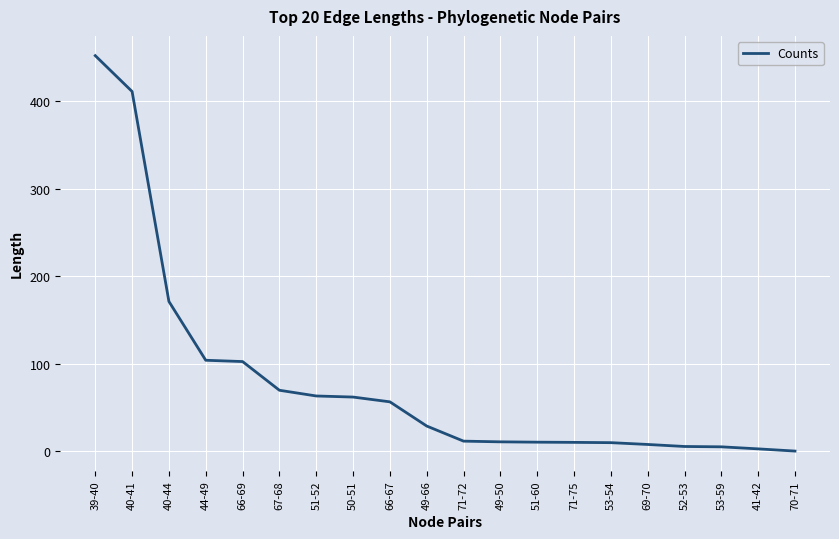

How many values are below 29?

10